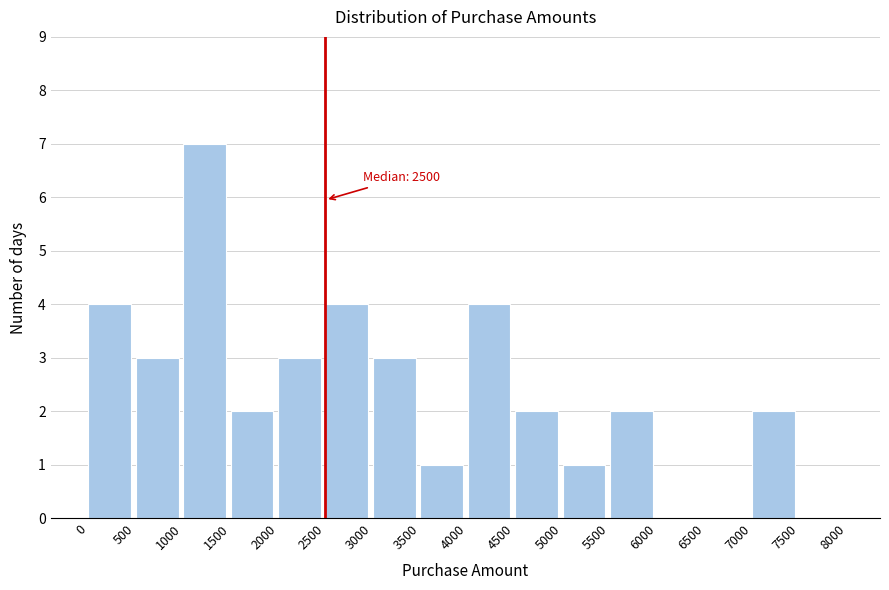

Over which range of the x-axis is the bar tallest?

1000 to 1500